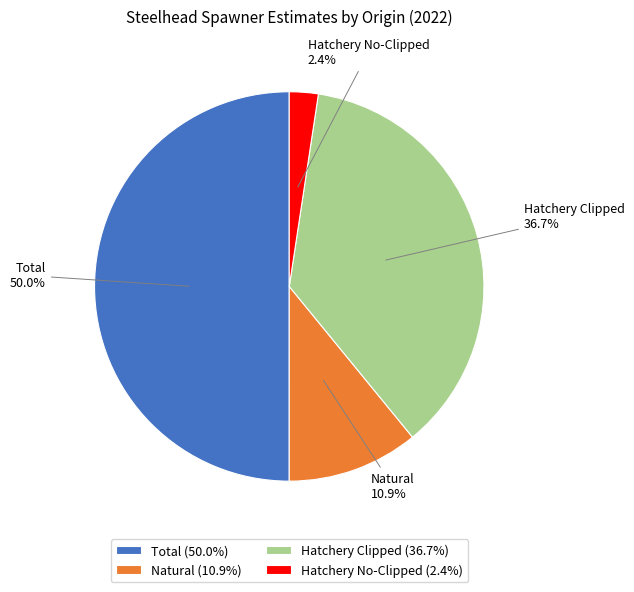

Is the sum of Total and Natural greater than half?

Yes